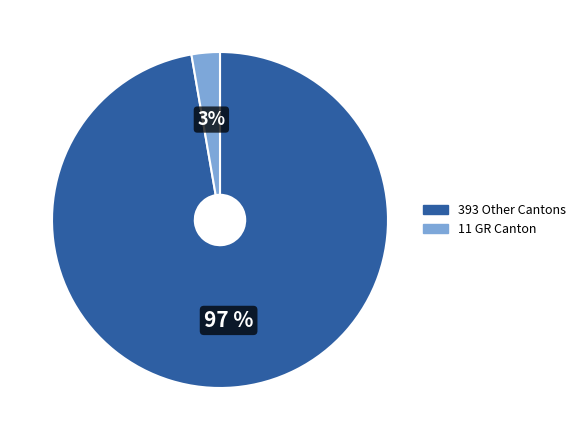

What is the largest slice in the pie chart?

393 Other Cantons